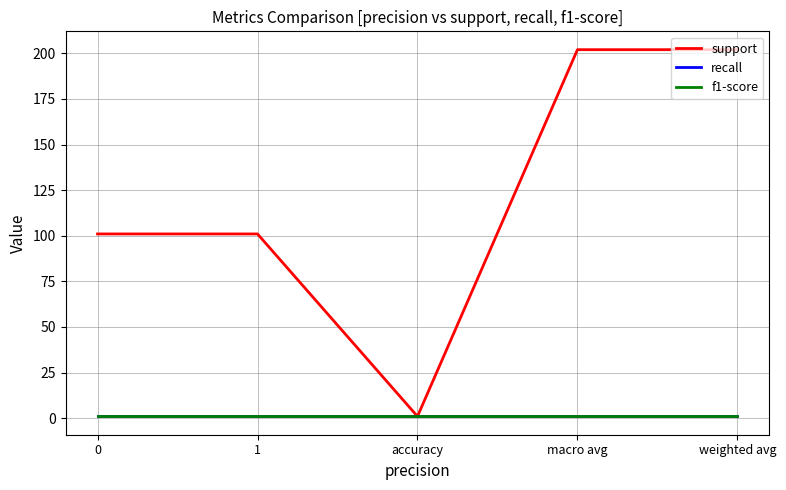

What is the difference between the second highest and second lowest values in the support series?

101